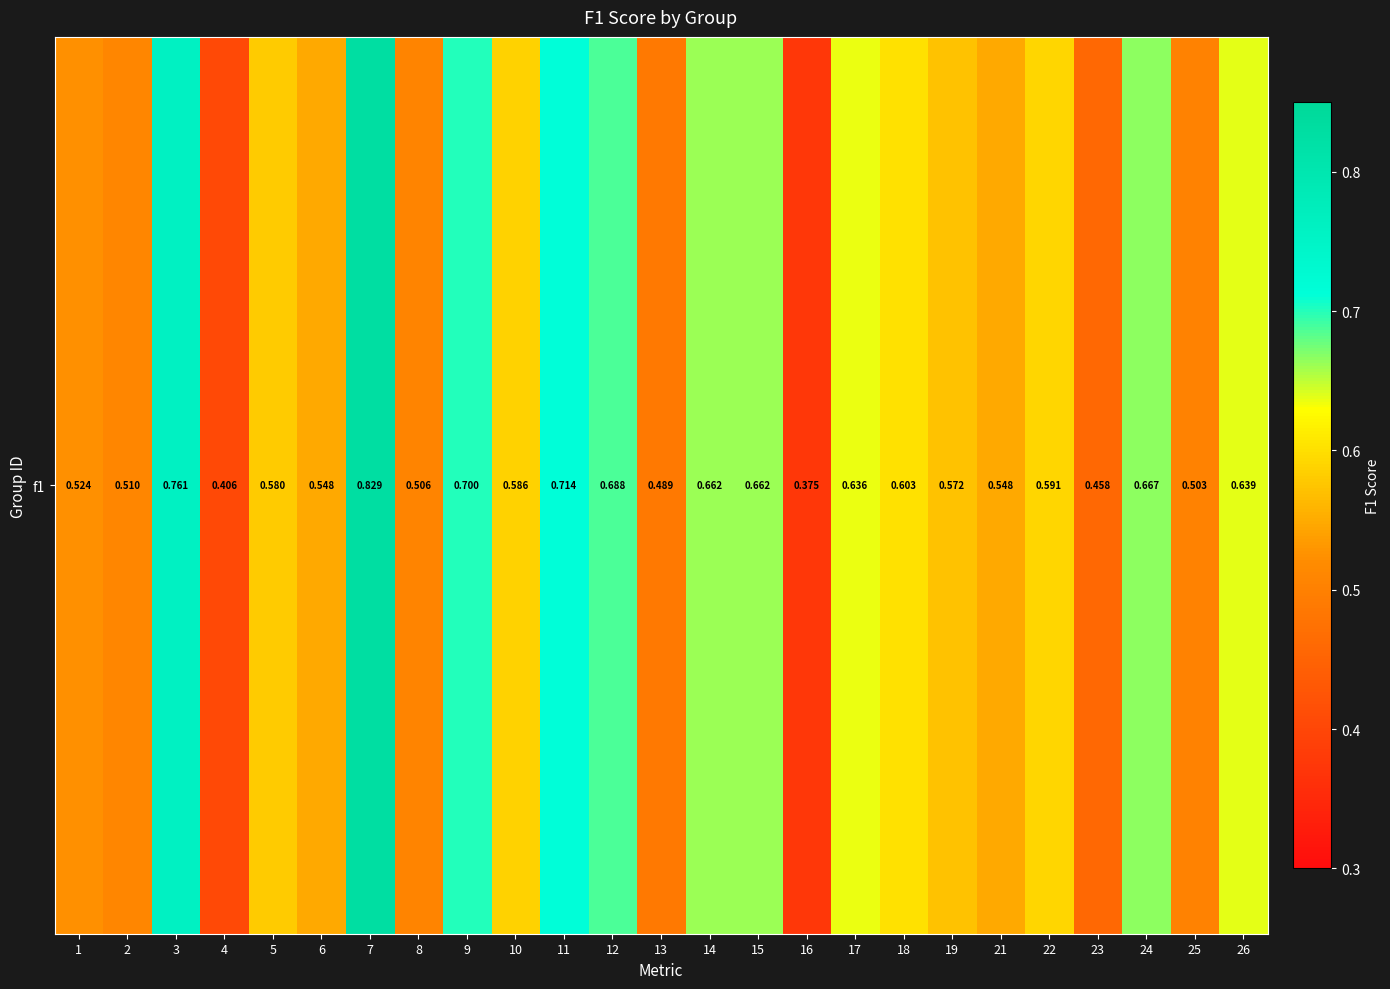

Reading left to right, extract all data points from this chart.

1=0.5	2=0.5	3=0.8	4=0.4	5=0.6	6=0.5	7=0.8	8=0.5	9=0.7	10=0.6	11=0.7	12=0.7	13=0.5	14=0.7	15=0.7	16=0.4	17=0.6	18=0.6	19=0.6	21=0.5	22=0.6	23=0.5	24=0.7	25=0.5	26=0.6